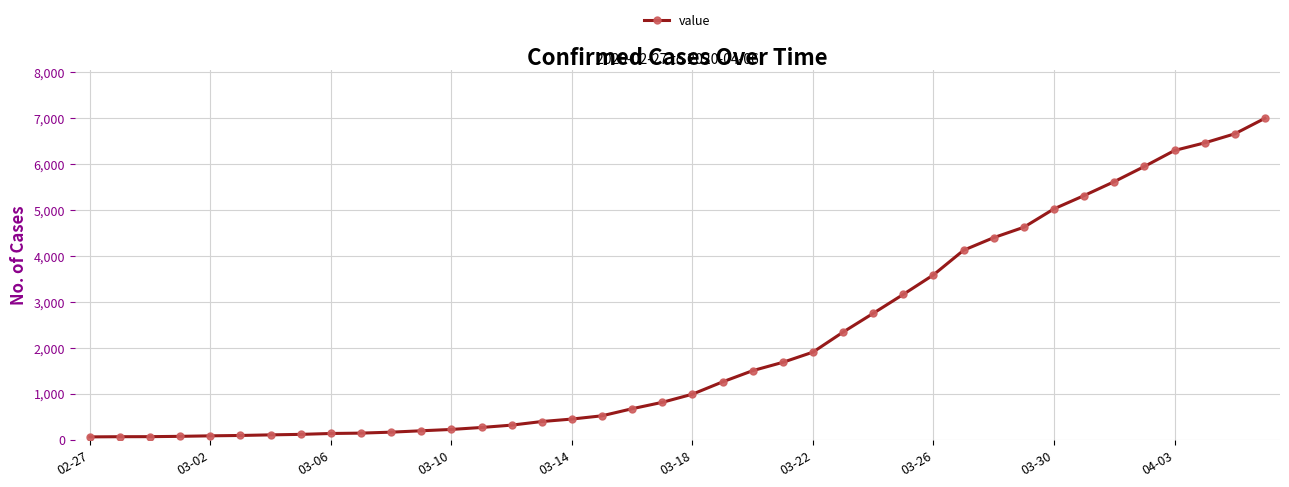

What is the difference between the maximum and minimum values?

6931